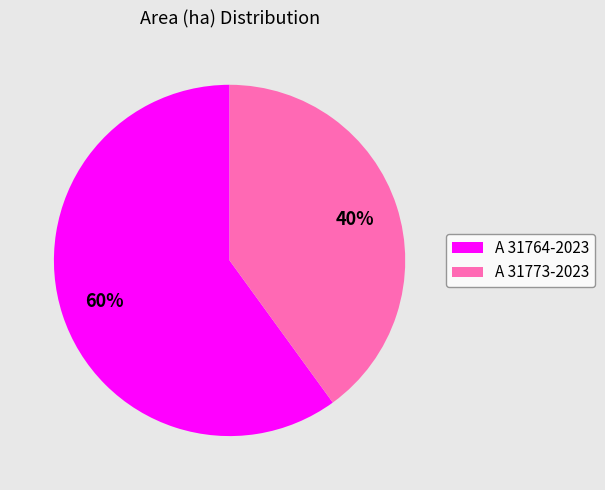

Rank the categories by value from lowest to highest.

A 31773-2023, A 31764-2023